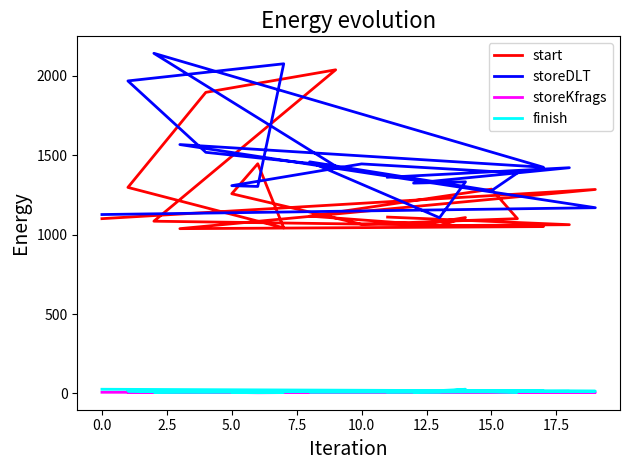

In start, how many points are lower than both neighbors (excluding endpoints)?

5